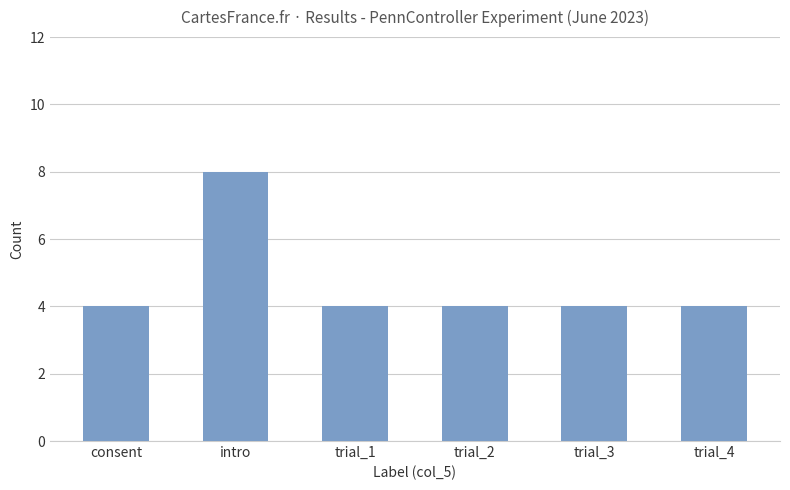

Are the bars horizontal?

No